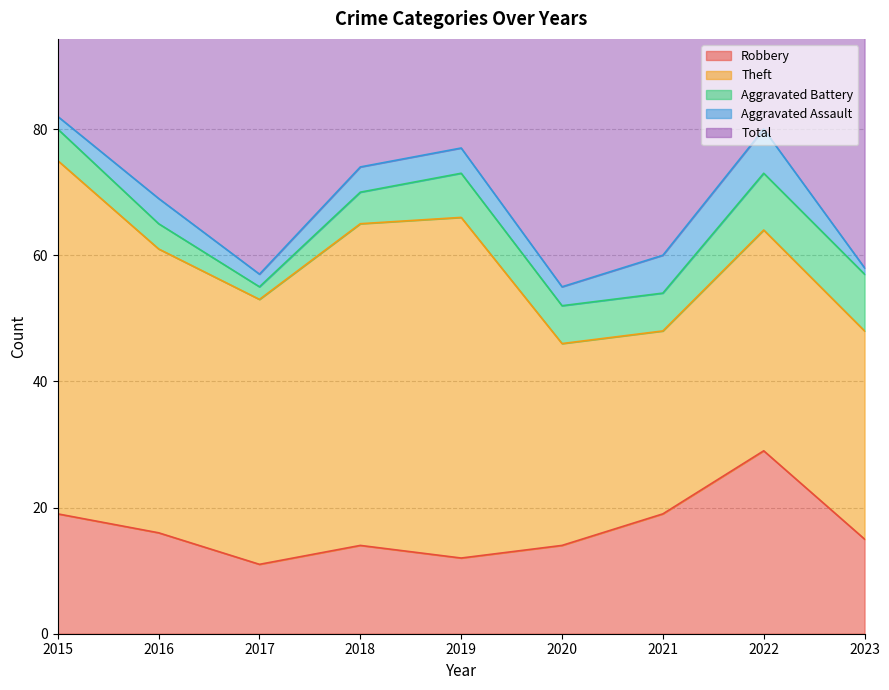

What is the sum of all Aggravated Battery values?

53